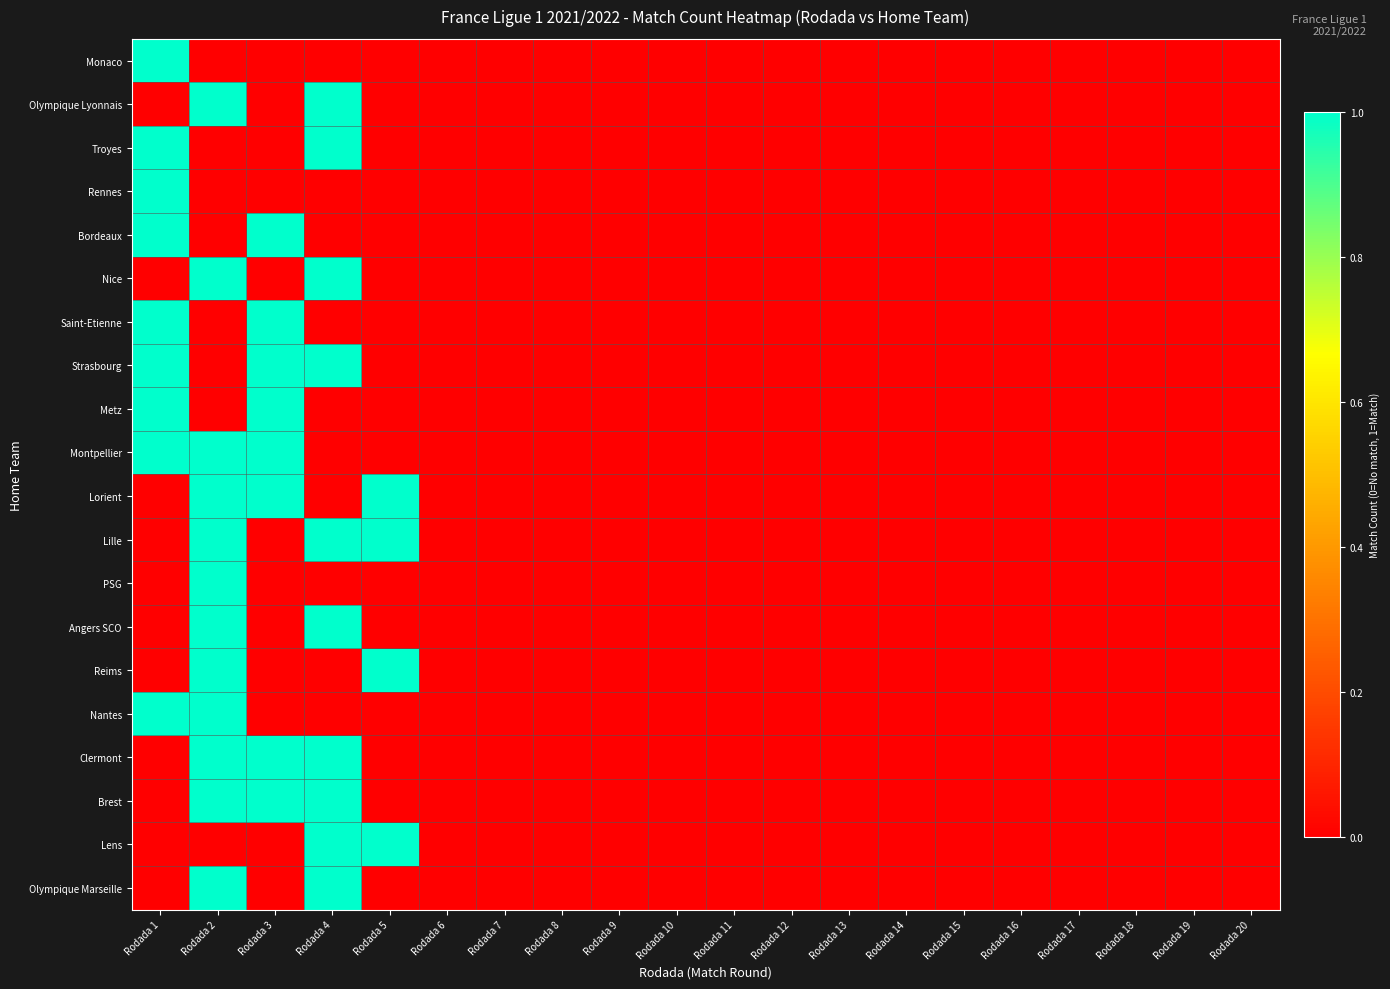

Reading left to right, list all the values displayed in this chart.

Monaco: Rodada 1=1	Rodada 2=0	Rodada 3=0	Rodada 4=0	Rodada 5=0	Rodada 6=0	Rodada 7=0	Rodada 8=0	Rodada 9=0	Rodada 10=0	Rodada 11=0	Rodada 12=0	Rodada 13=0	Rodada 14=0	Rodada 15=0	Rodada 16=0	Rodada 17=0	Rodada 18=0	Rodada 19=0	Rodada 20=0
Olympique Lyonnais: Rodada 1=0	Rodada 2=1	Rodada 3=0	Rodada 4=1	Rodada 5=0	Rodada 6=0	Rodada 7=0	Rodada 8=0	Rodada 9=0	Rodada 10=0	Rodada 11=0	Rodada 12=0	Rodada 13=0	Rodada 14=0	Rodada 15=0	Rodada 16=0	Rodada 17=0	Rodada 18=0	Rodada 19=0	Rodada 20=0
Troyes: Rodada 1=1	Rodada 2=0	Rodada 3=0	Rodada 4=1	Rodada 5=0	Rodada 6=0	Rodada 7=0	Rodada 8=0	Rodada 9=0	Rodada 10=0	Rodada 11=0	Rodada 12=0	Rodada 13=0	Rodada 14=0	Rodada 15=0	Rodada 16=0	Rodada 17=0	Rodada 18=0	Rodada 19=0	Rodada 20=0
Rennes: Rodada 1=1	Rodada 2=0	Rodada 3=0	Rodada 4=0	Rodada 5=0	Rodada 6=0	Rodada 7=0	Rodada 8=0	Rodada 9=0	Rodada 10=0	Rodada 11=0	Rodada 12=0	Rodada 13=0	Rodada 14=0	Rodada 15=0	Rodada 16=0	Rodada 17=0	Rodada 18=0	Rodada 19=0	Rodada 20=0
Bordeaux: Rodada 1=1	Rodada 2=0	Rodada 3=1	Rodada 4=0	Rodada 5=0	Rodada 6=0	Rodada 7=0	Rodada 8=0	Rodada 9=0	Rodada 10=0	Rodada 11=0	Rodada 12=0	Rodada 13=0	Rodada 14=0	Rodada 15=0	Rodada 16=0	Rodada 17=0	Rodada 18=0	Rodada 19=0	Rodada 20=0
Nice: Rodada 1=0	Rodada 2=1	Rodada 3=0	Rodada 4=1	Rodada 5=0	Rodada 6=0	Rodada 7=0	Rodada 8=0	Rodada 9=0	Rodada 10=0	Rodada 11=0	Rodada 12=0	Rodada 13=0	Rodada 14=0	Rodada 15=0	Rodada 16=0	Rodada 17=0	Rodada 18=0	Rodada 19=0	Rodada 20=0
Saint-Etienne: Rodada 1=1	Rodada 2=0	Rodada 3=1	Rodada 4=0	Rodada 5=0	Rodada 6=0	Rodada 7=0	Rodada 8=0	Rodada 9=0	Rodada 10=0	Rodada 11=0	Rodada 12=0	Rodada 13=0	Rodada 14=0	Rodada 15=0	Rodada 16=0	Rodada 17=0	Rodada 18=0	Rodada 19=0	Rodada 20=0
Strasbourg: Rodada 1=1	Rodada 2=0	Rodada 3=1	Rodada 4=1	Rodada 5=0	Rodada 6=0	Rodada 7=0	Rodada 8=0	Rodada 9=0	Rodada 10=0	Rodada 11=0	Rodada 12=0	Rodada 13=0	Rodada 14=0	Rodada 15=0	Rodada 16=0	Rodada 17=0	Rodada 18=0	Rodada 19=0	Rodada 20=0
Metz: Rodada 1=1	Rodada 2=0	Rodada 3=1	Rodada 4=0	Rodada 5=0	Rodada 6=0	Rodada 7=0	Rodada 8=0	Rodada 9=0	Rodada 10=0	Rodada 11=0	Rodada 12=0	Rodada 13=0	Rodada 14=0	Rodada 15=0	Rodada 16=0	Rodada 17=0	Rodada 18=0	Rodada 19=0	Rodada 20=0
Montpellier: Rodada 1=1	Rodada 2=1	Rodada 3=1	Rodada 4=0	Rodada 5=0	Rodada 6=0	Rodada 7=0	Rodada 8=0	Rodada 9=0	Rodada 10=0	Rodada 11=0	Rodada 12=0	Rodada 13=0	Rodada 14=0	Rodada 15=0	Rodada 16=0	Rodada 17=0	Rodada 18=0	Rodada 19=0	Rodada 20=0
Lorient: Rodada 1=0	Rodada 2=1	Rodada 3=1	Rodada 4=0	Rodada 5=1	Rodada 6=0	Rodada 7=0	Rodada 8=0	Rodada 9=0	Rodada 10=0	Rodada 11=0	Rodada 12=0	Rodada 13=0	Rodada 14=0	Rodada 15=0	Rodada 16=0	Rodada 17=0	Rodada 18=0	Rodada 19=0	Rodada 20=0
Lille: Rodada 1=0	Rodada 2=1	Rodada 3=0	Rodada 4=1	Rodada 5=1	Rodada 6=0	Rodada 7=0	Rodada 8=0	Rodada 9=0	Rodada 10=0	Rodada 11=0	Rodada 12=0	Rodada 13=0	Rodada 14=0	Rodada 15=0	Rodada 16=0	Rodada 17=0	Rodada 18=0	Rodada 19=0	Rodada 20=0
PSG: Rodada 1=0	Rodada 2=1	Rodada 3=0	Rodada 4=0	Rodada 5=0	Rodada 6=0	Rodada 7=0	Rodada 8=0	Rodada 9=0	Rodada 10=0	Rodada 11=0	Rodada 12=0	Rodada 13=0	Rodada 14=0	Rodada 15=0	Rodada 16=0	Rodada 17=0	Rodada 18=0	Rodada 19=0	Rodada 20=0
Angers SCO: Rodada 1=0	Rodada 2=1	Rodada 3=0	Rodada 4=1	Rodada 5=0	Rodada 6=0	Rodada 7=0	Rodada 8=0	Rodada 9=0	Rodada 10=0	Rodada 11=0	Rodada 12=0	Rodada 13=0	Rodada 14=0	Rodada 15=0	Rodada 16=0	Rodada 17=0	Rodada 18=0	Rodada 19=0	Rodada 20=0
Reims: Rodada 1=0	Rodada 2=1	Rodada 3=0	Rodada 4=0	Rodada 5=1	Rodada 6=0	Rodada 7=0	Rodada 8=0	Rodada 9=0	Rodada 10=0	Rodada 11=0	Rodada 12=0	Rodada 13=0	Rodada 14=0	Rodada 15=0	Rodada 16=0	Rodada 17=0	Rodada 18=0	Rodada 19=0	Rodada 20=0
Nantes: Rodada 1=1	Rodada 2=1	Rodada 3=0	Rodada 4=0	Rodada 5=0	Rodada 6=0	Rodada 7=0	Rodada 8=0	Rodada 9=0	Rodada 10=0	Rodada 11=0	Rodada 12=0	Rodada 13=0	Rodada 14=0	Rodada 15=0	Rodada 16=0	Rodada 17=0	Rodada 18=0	Rodada 19=0	Rodada 20=0
Clermont: Rodada 1=0	Rodada 2=1	Rodada 3=1	Rodada 4=1	Rodada 5=0	Rodada 6=0	Rodada 7=0	Rodada 8=0	Rodada 9=0	Rodada 10=0	Rodada 11=0	Rodada 12=0	Rodada 13=0	Rodada 14=0	Rodada 15=0	Rodada 16=0	Rodada 17=0	Rodada 18=0	Rodada 19=0	Rodada 20=0
Brest: Rodada 1=0	Rodada 2=1	Rodada 3=1	Rodada 4=1	Rodada 5=0	Rodada 6=0	Rodada 7=0	Rodada 8=0	Rodada 9=0	Rodada 10=0	Rodada 11=0	Rodada 12=0	Rodada 13=0	Rodada 14=0	Rodada 15=0	Rodada 16=0	Rodada 17=0	Rodada 18=0	Rodada 19=0	Rodada 20=0
Lens: Rodada 1=0	Rodada 2=0	Rodada 3=0	Rodada 4=1	Rodada 5=1	Rodada 6=0	Rodada 7=0	Rodada 8=0	Rodada 9=0	Rodada 10=0	Rodada 11=0	Rodada 12=0	Rodada 13=0	Rodada 14=0	Rodada 15=0	Rodada 16=0	Rodada 17=0	Rodada 18=0	Rodada 19=0	Rodada 20=0
Olympique Marseille: Rodada 1=0	Rodada 2=1	Rodada 3=0	Rodada 4=1	Rodada 5=0	Rodada 6=0	Rodada 7=0	Rodada 8=0	Rodada 9=0	Rodada 10=0	Rodada 11=0	Rodada 12=0	Rodada 13=0	Rodada 14=0	Rodada 15=0	Rodada 16=0	Rodada 17=0	Rodada 18=0	Rodada 19=0	Rodada 20=0